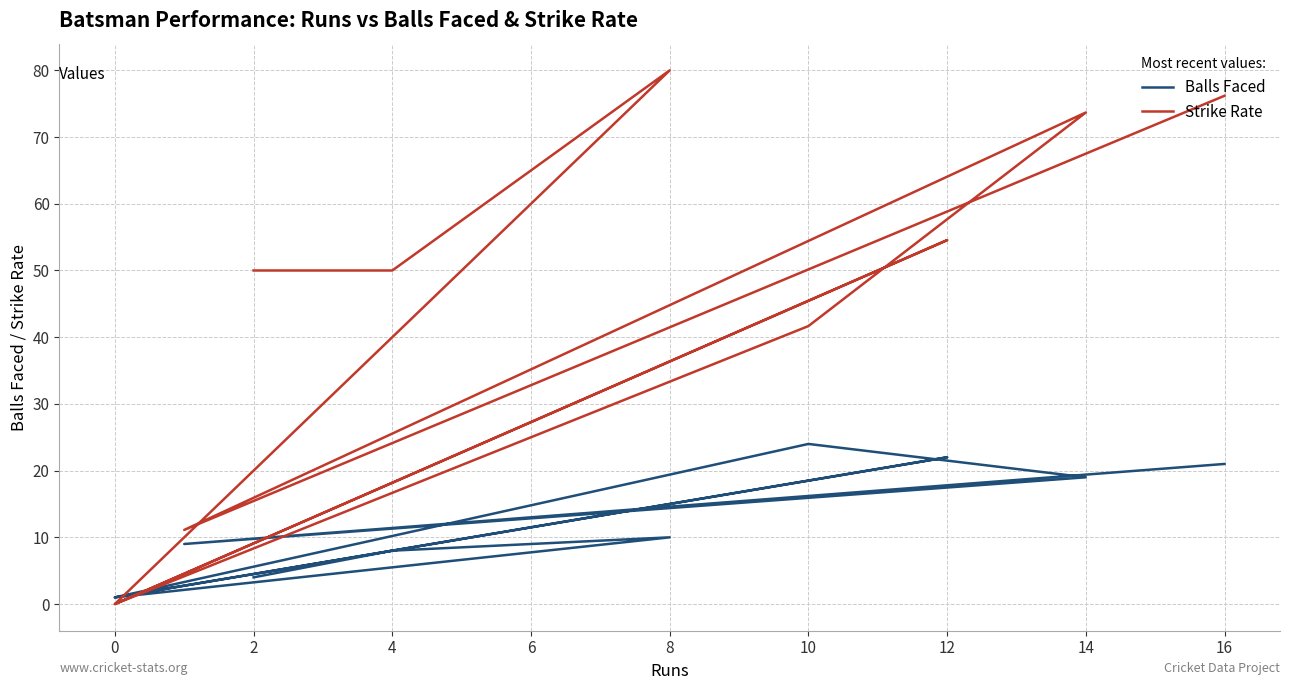

Between which two adjacent categories do Balls Faced and Strike Rate first intersect?

10 and 0